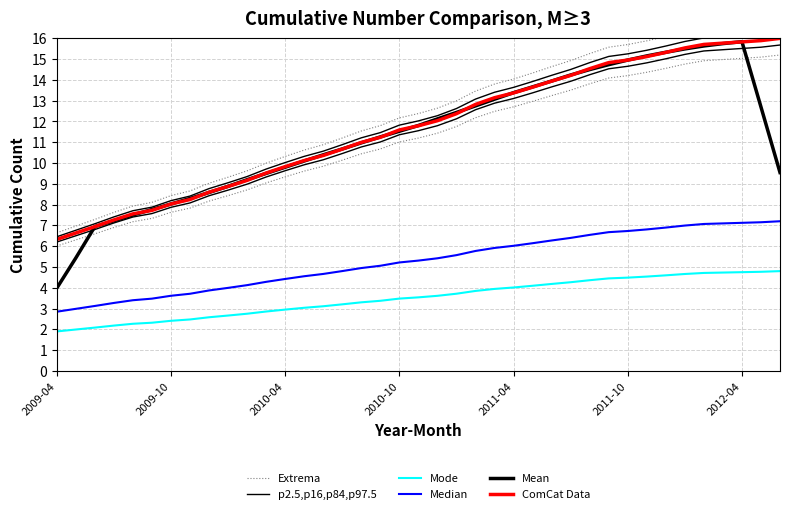

Between 10 and 21, which series saw the biggest shift?

Mean